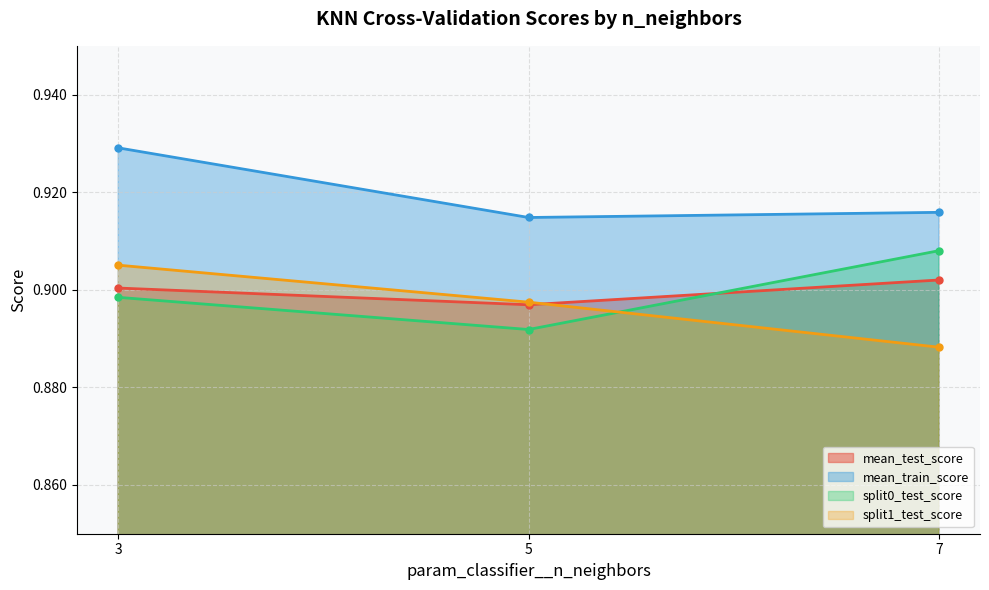

True or false: mean_test_score and split1_test_score cross at least once.

True